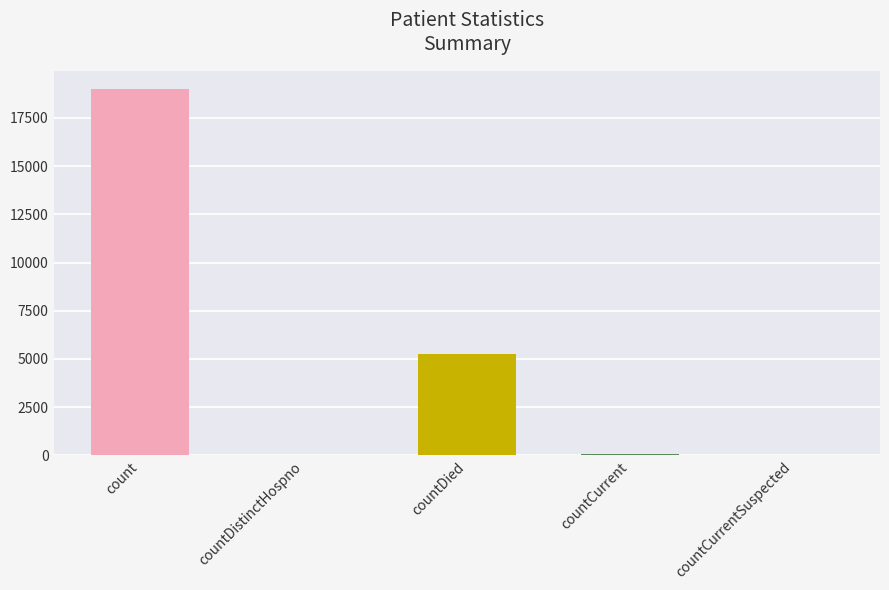

The value at countCurrentSuspected is 0. True or false?

True